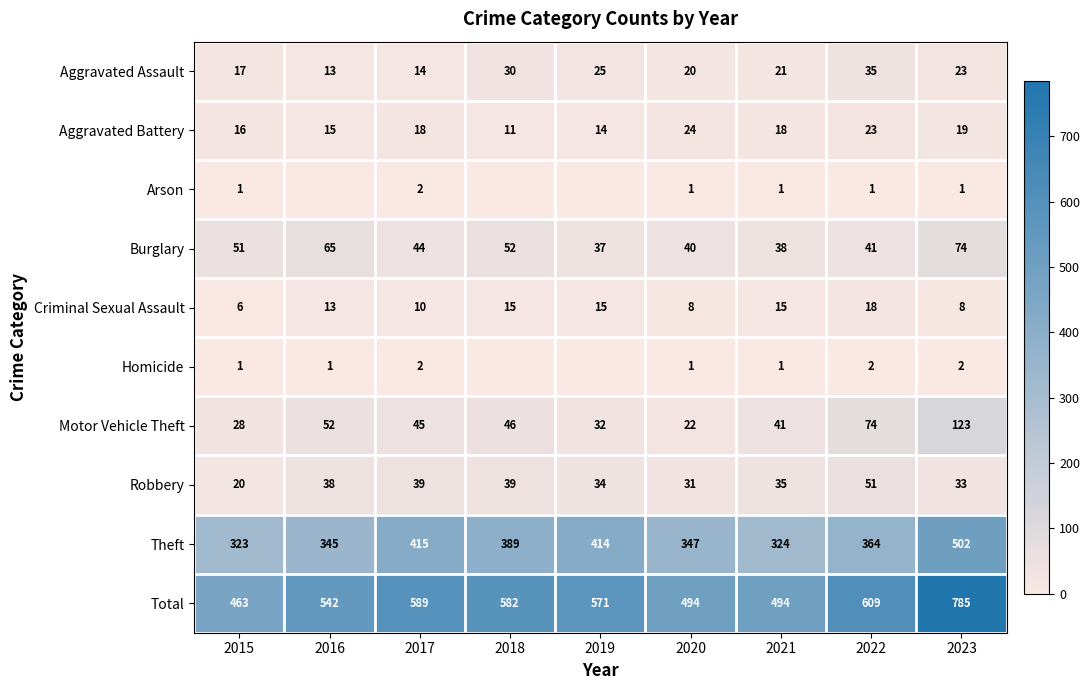

Is it true that Criminal Sexual Assault equals 15 at 2019?

True